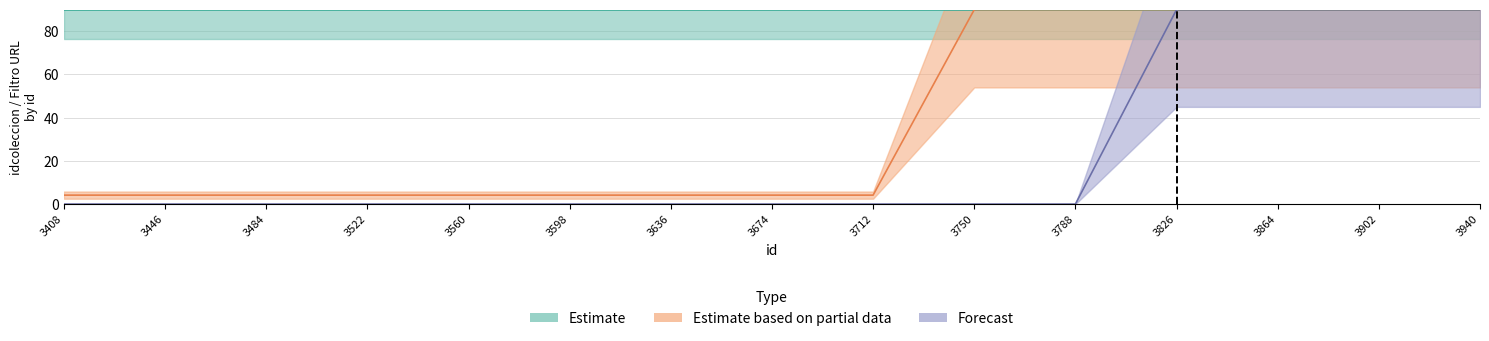

Which series has the largest range (max minus min)?

Forecast